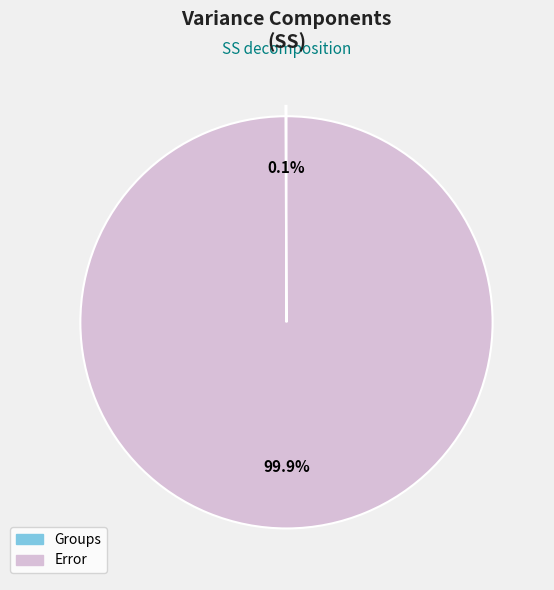

Which slice is the largest?

Error